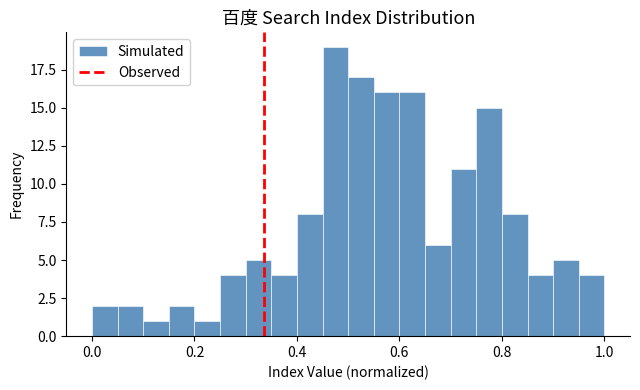

Read against the x-axis, roughly where is the centre of the tallest bar?

0.48